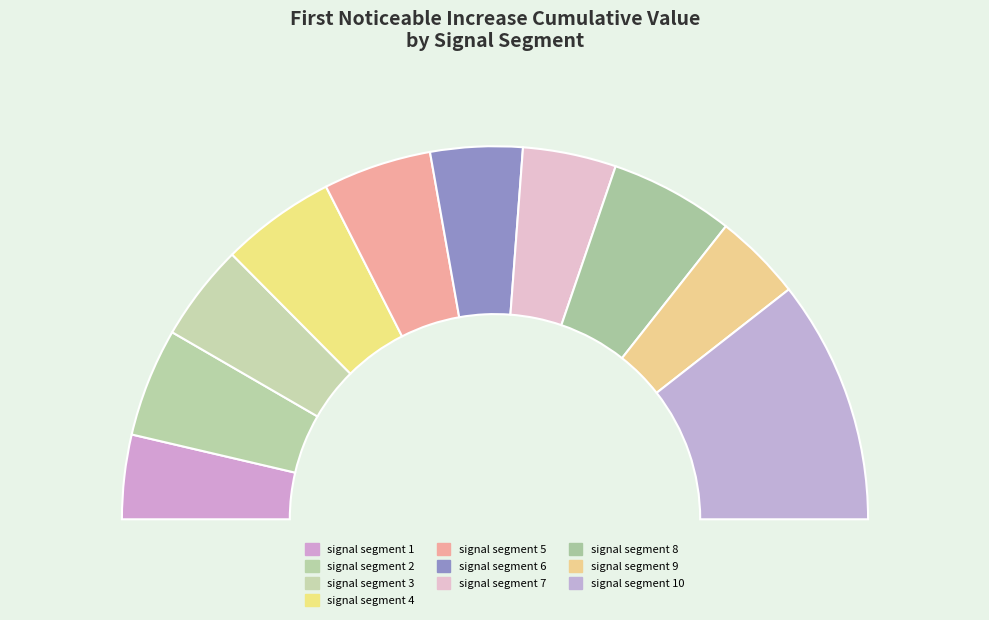

To the nearest percent, what is the average slice percentage?

10%